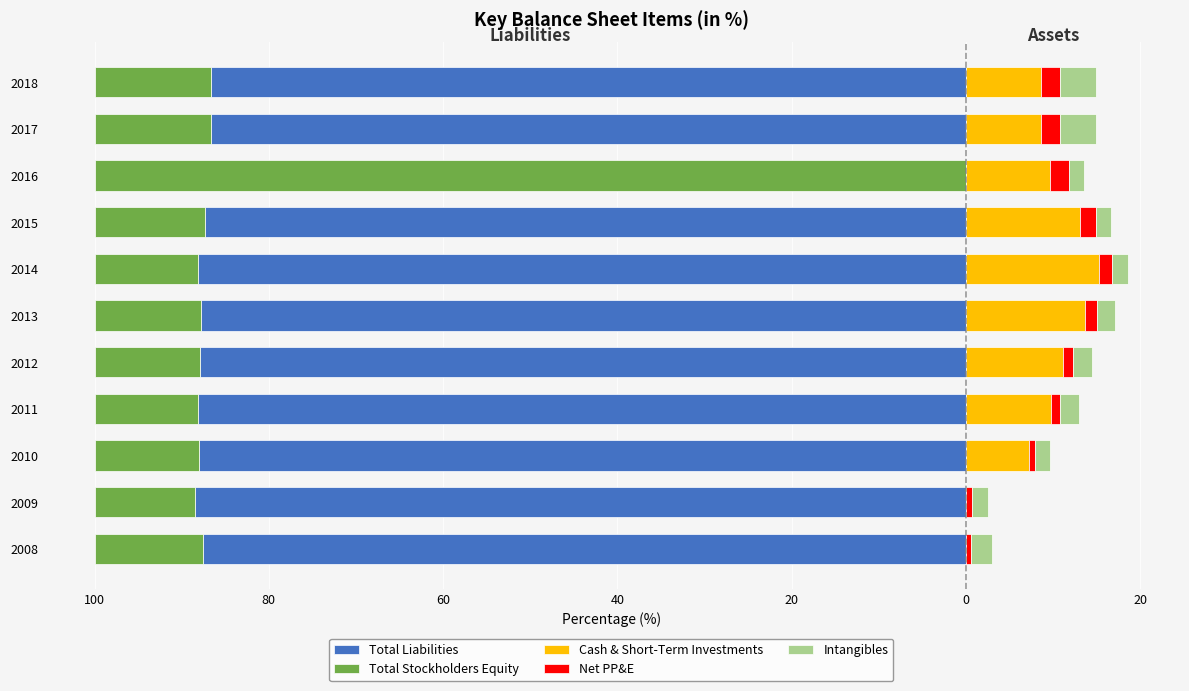

How many series are shown in this chart?

5